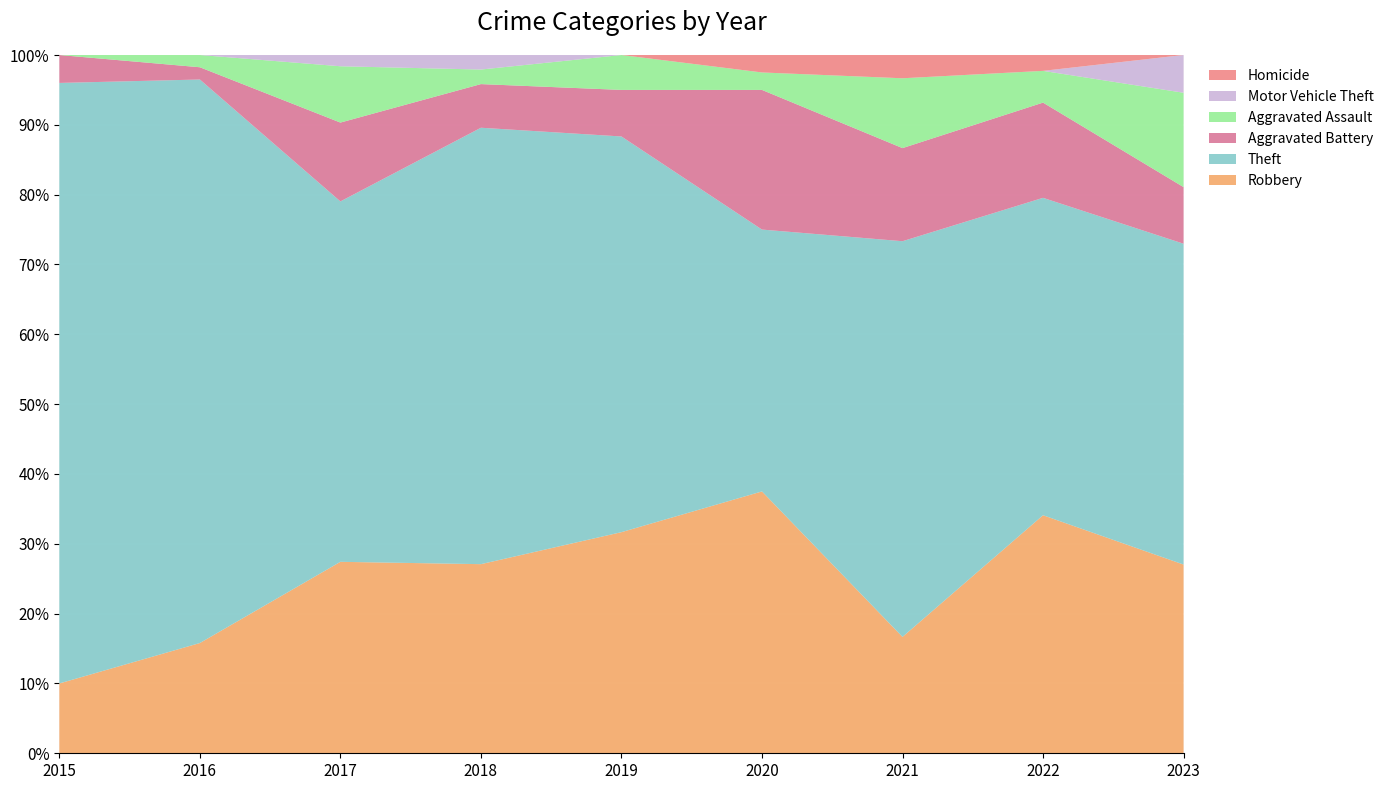

Which category has the lowest value in the Robbery series?

2015